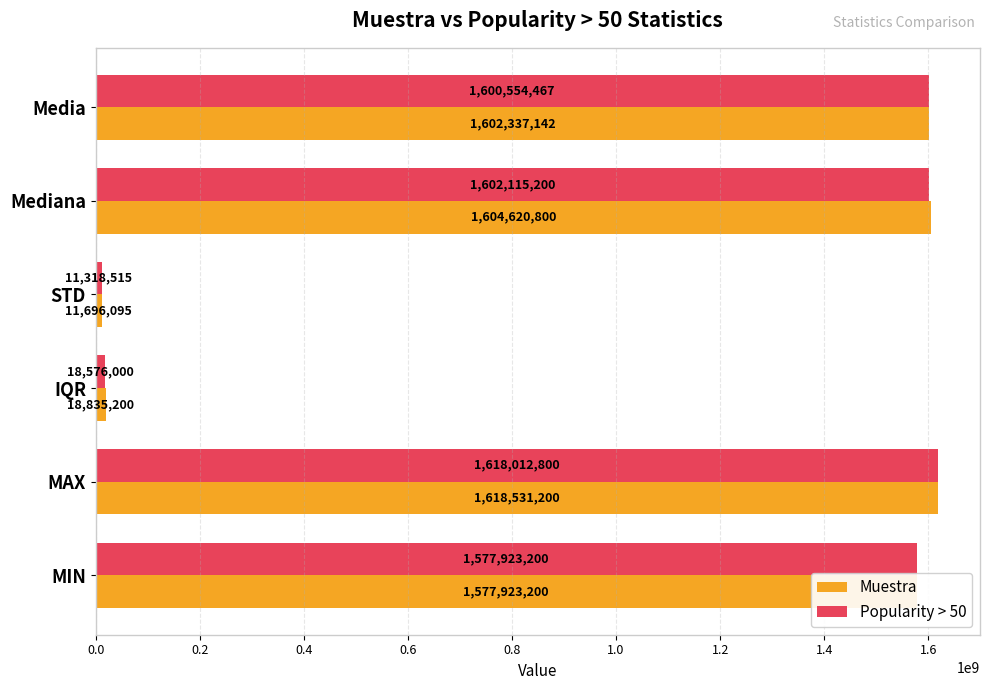

What are all the series names shown in the legend?

Muestra, Popularity > 50